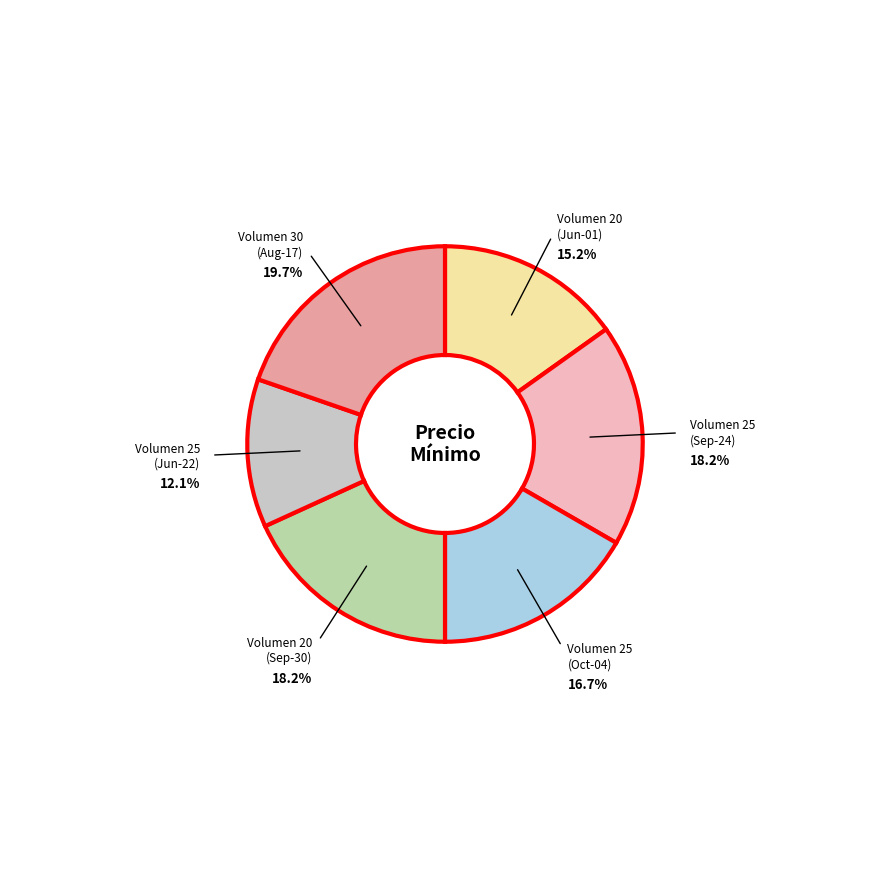

What is the smallest slice in the pie chart?

25